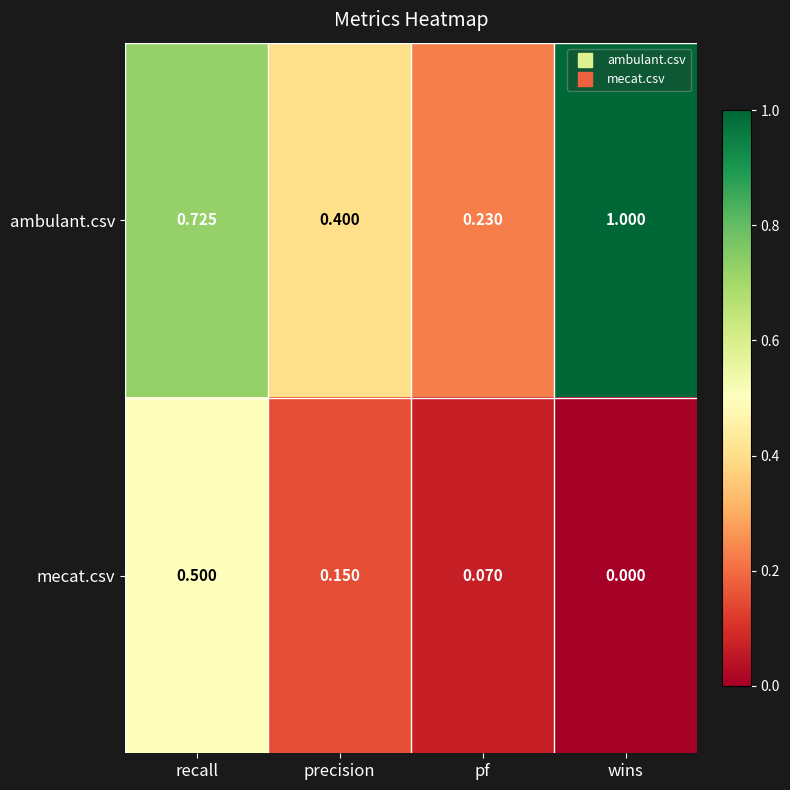

Rank the series by their maximum value, from lowest to highest.

mecat.csv, ambulant.csv